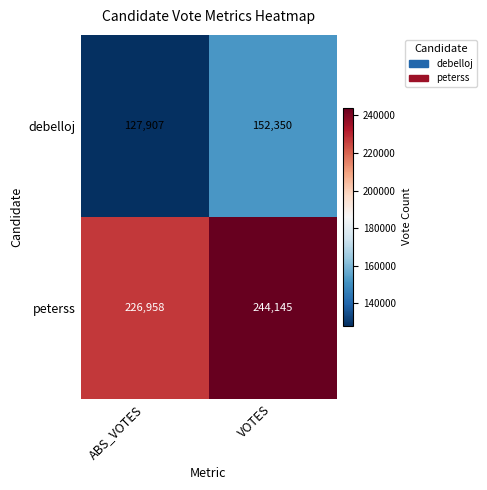

Count the number of categories in the chart.

2